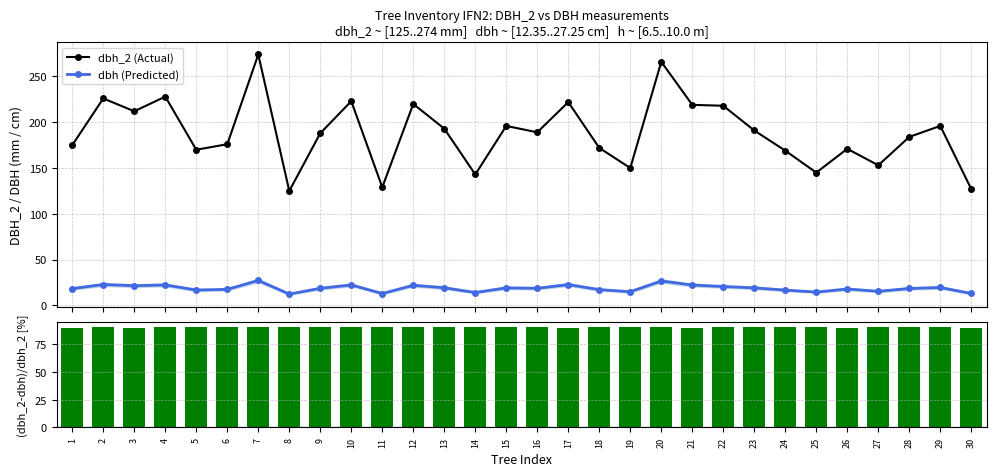

At which label is dbh (Predicted) closest to 19?

15